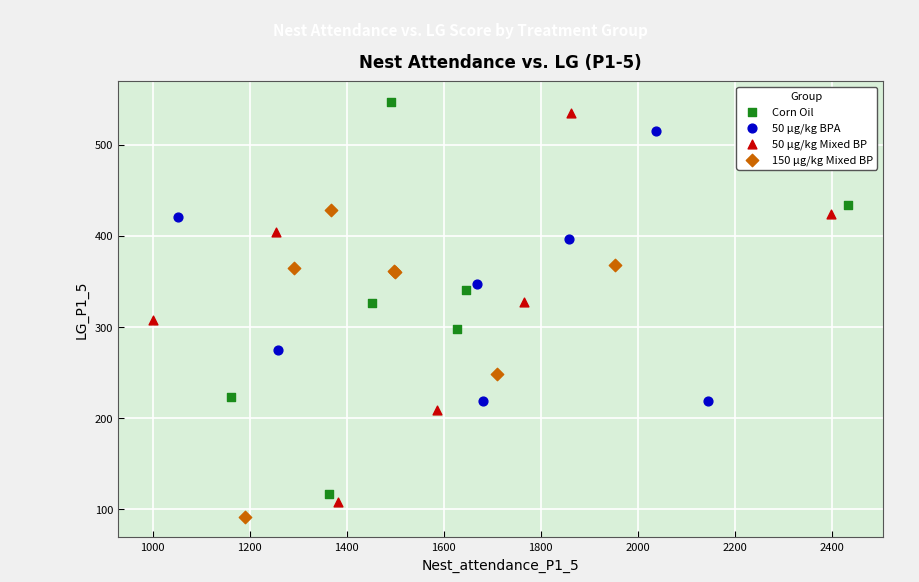

Which series contains the lowest Y value?

150 μg/kg Mixed BP